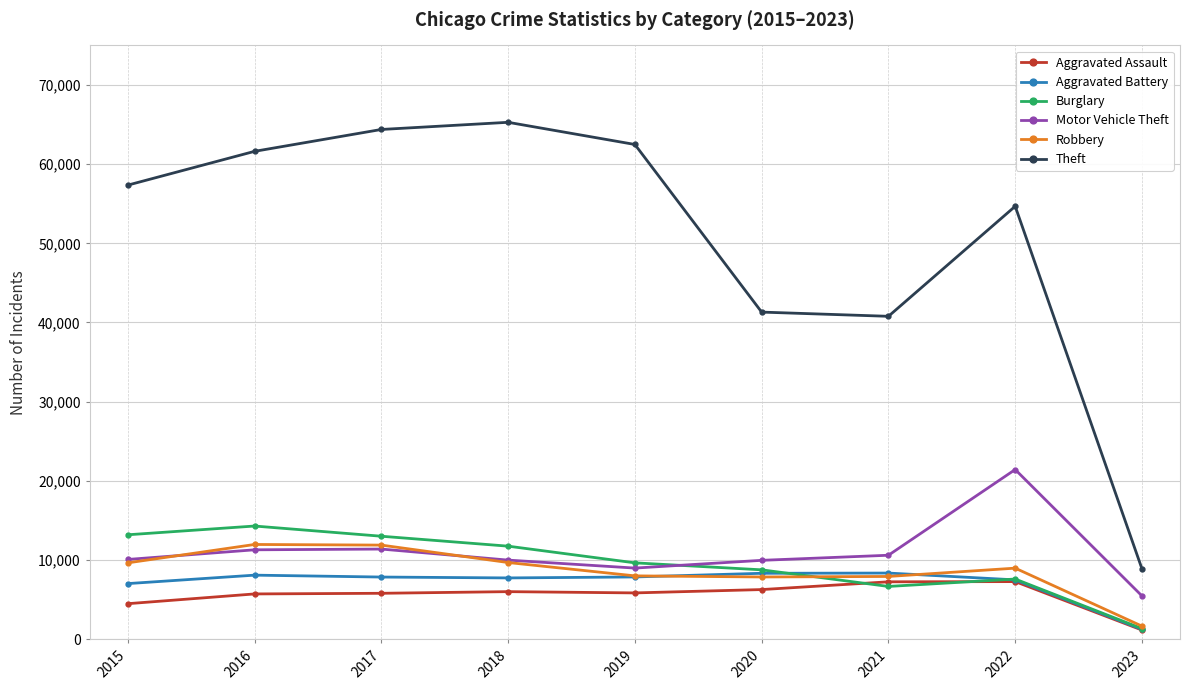

What is the sum of the Robbery values at 2017 and 2021?

19799